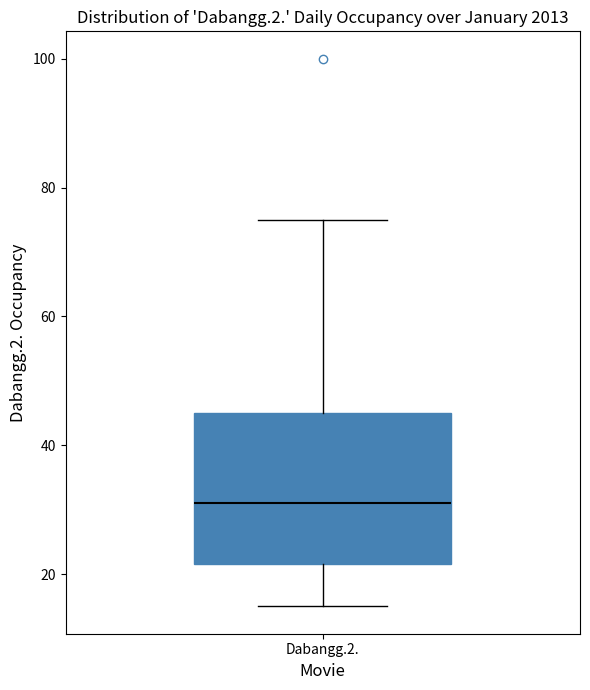

Where is the upper edge of the box for Dabangg.2. on the y-axis? The values are not printed on the chart, so give them approximately, as read against the axis.

46